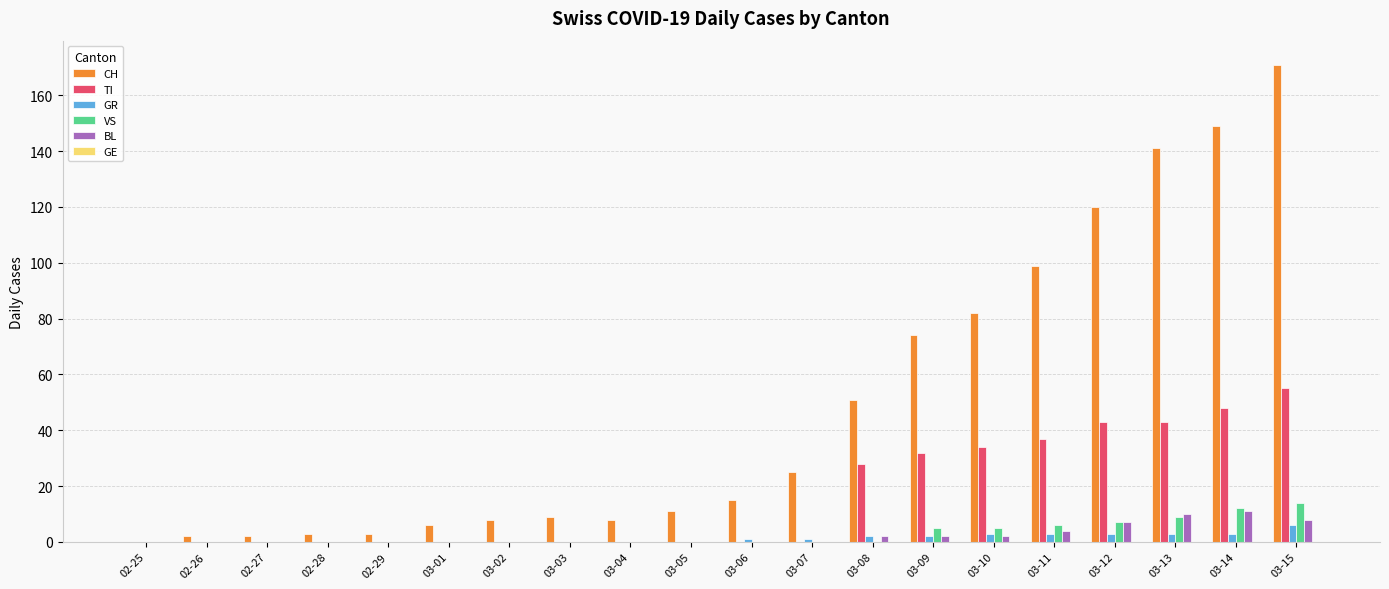

Are the bars grouped side by side (vs. stacked)?

Yes